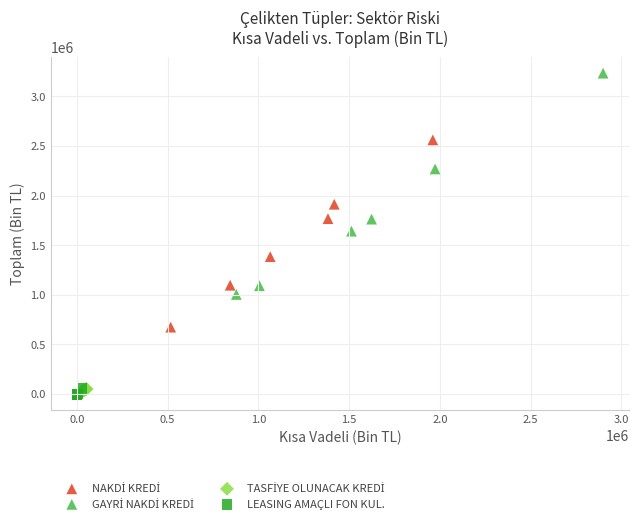

Which series reaches the minimum Y coordinate?

LEASING AMAÇLI FON KUL.